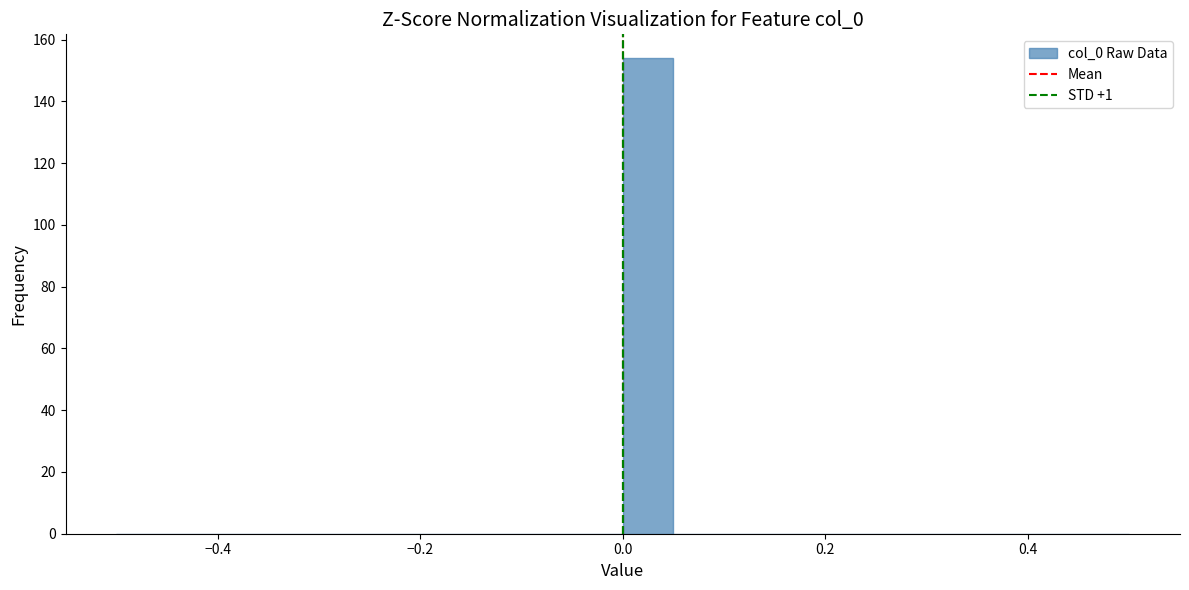

Read against the x-axis, roughly where is the centre of the tallest bar?

0.02